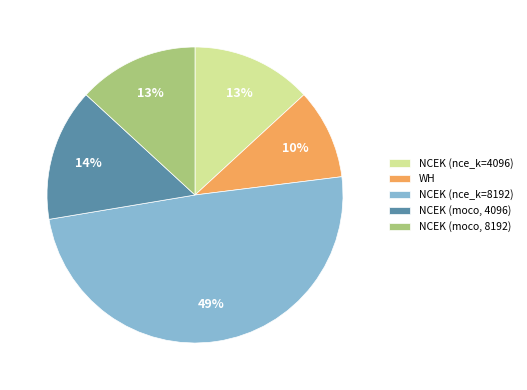

Is it true that WH is 20% of the pie?

False